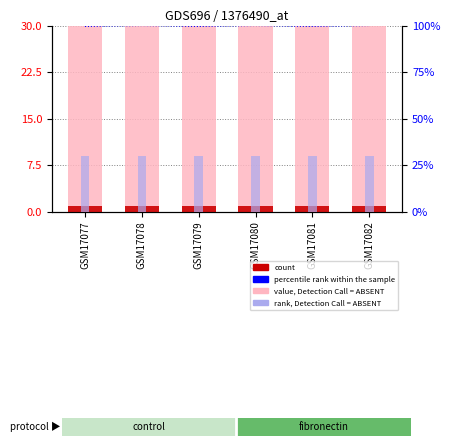

Rank the series at GSM17080 from lowest to highest value.

count, rank, Detection Call = ABSENT, percentile rank within the sample, value, Detection Call = ABSENT